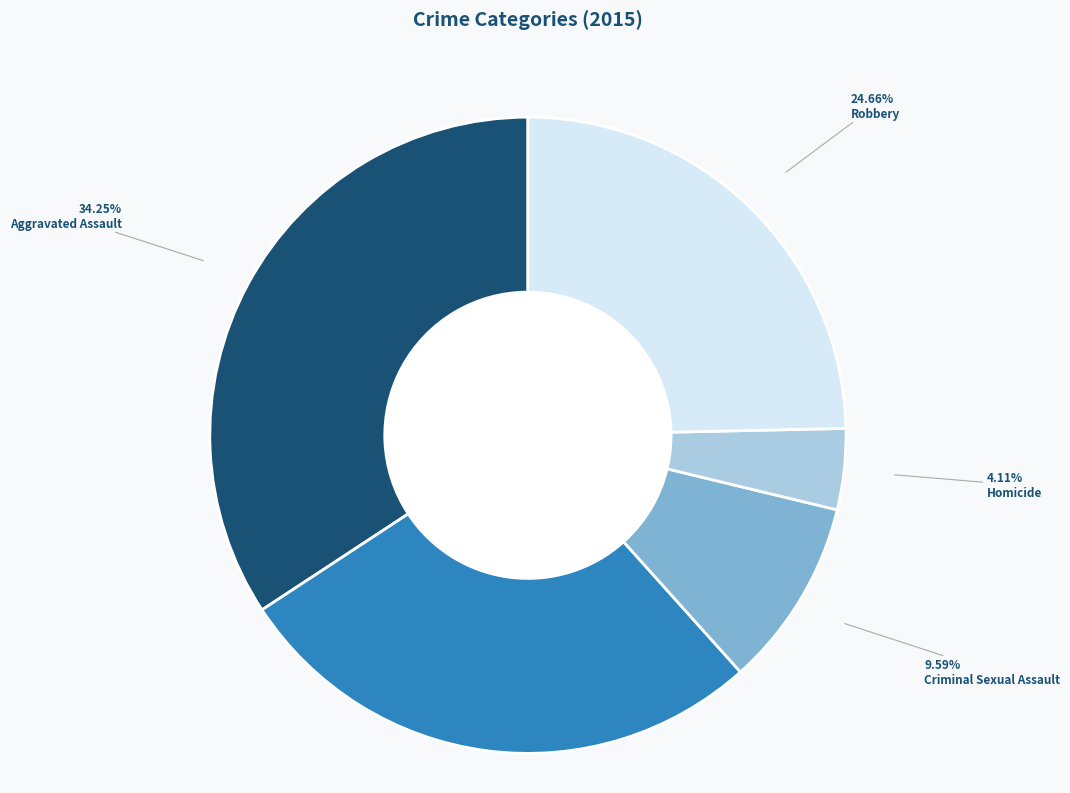

Is there any slice that represents more than half of the pie?

No